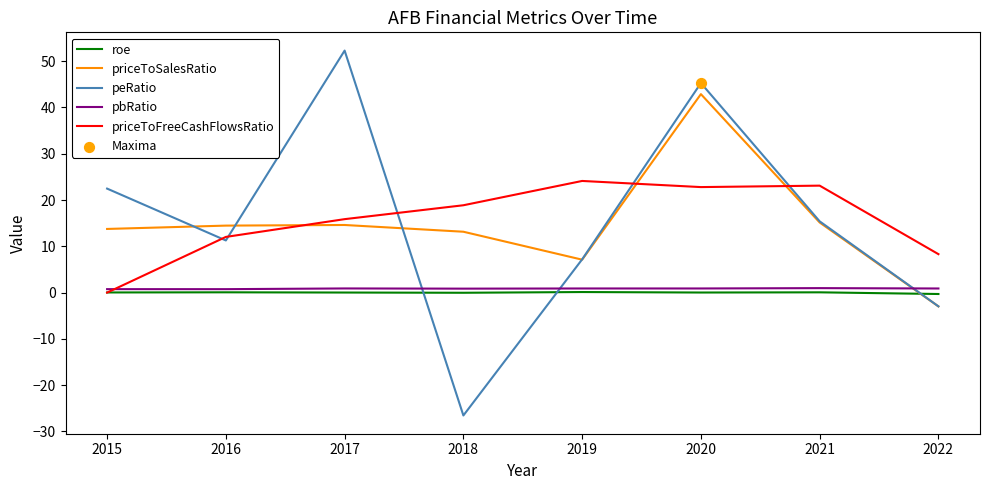

Is the value of priceToFreeCashFlowsRatio at 2019 greater than the value of pbRatio at 2022?

Yes